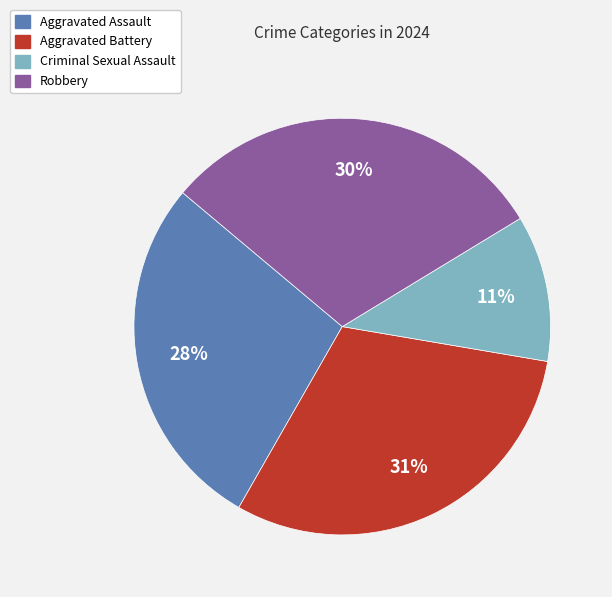

Count the number of slices in the pie.

4